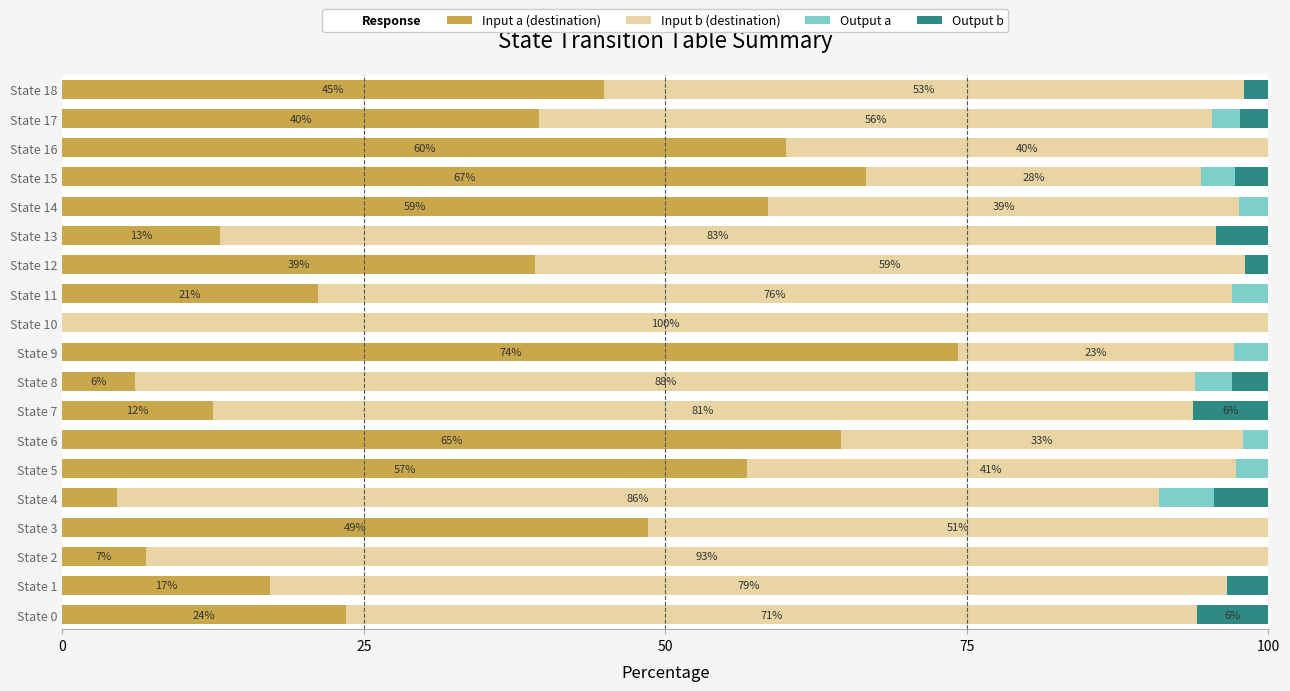

What is the maximum value for Input a (destination)?

74.3